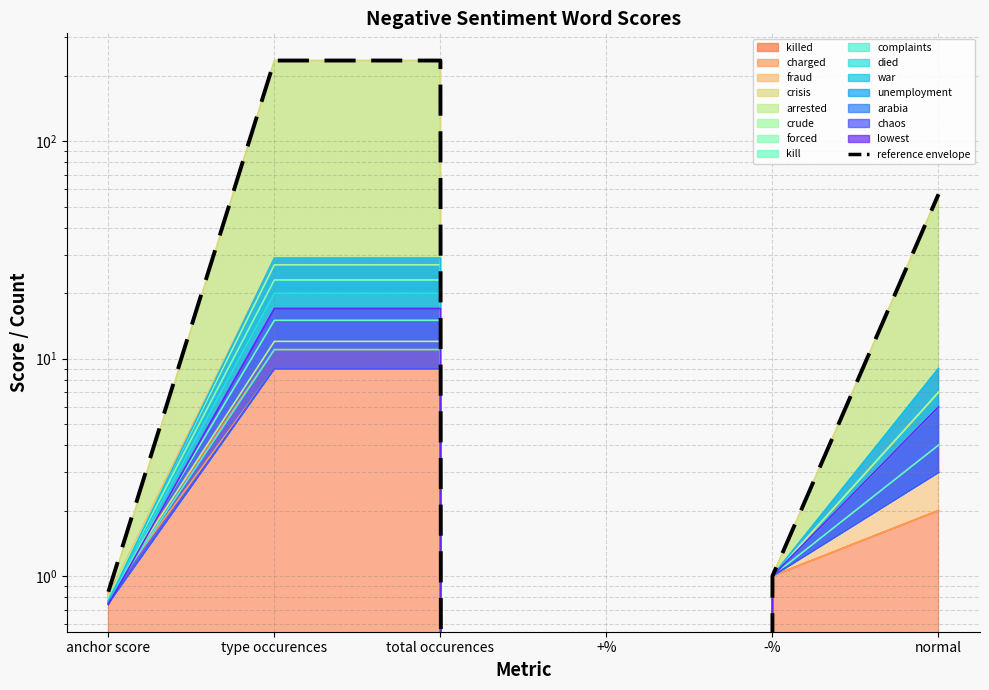

What is the label of the 2nd point from the right?

-%